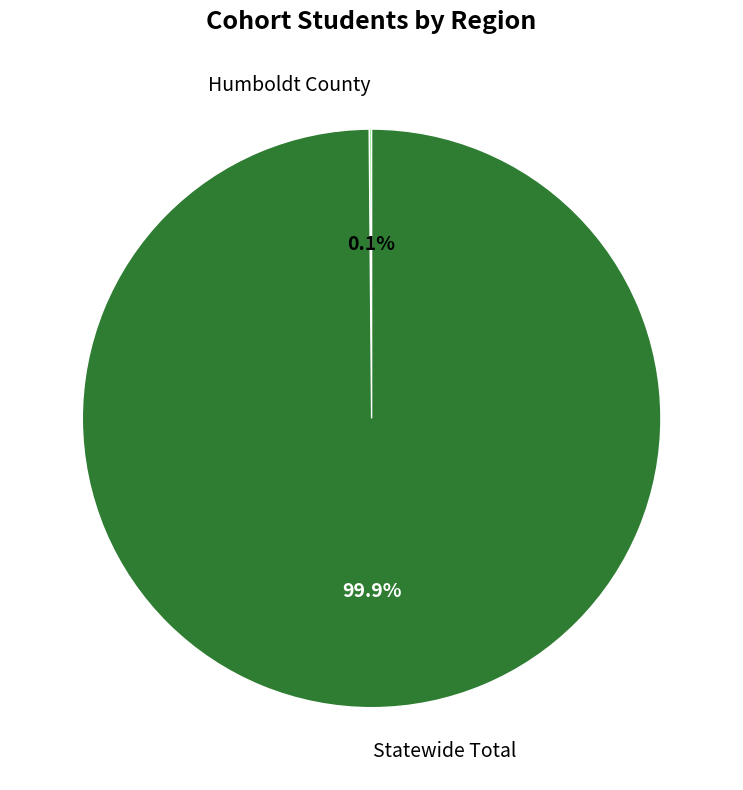

Which category has the biggest portion of the pie?

Statewide Total